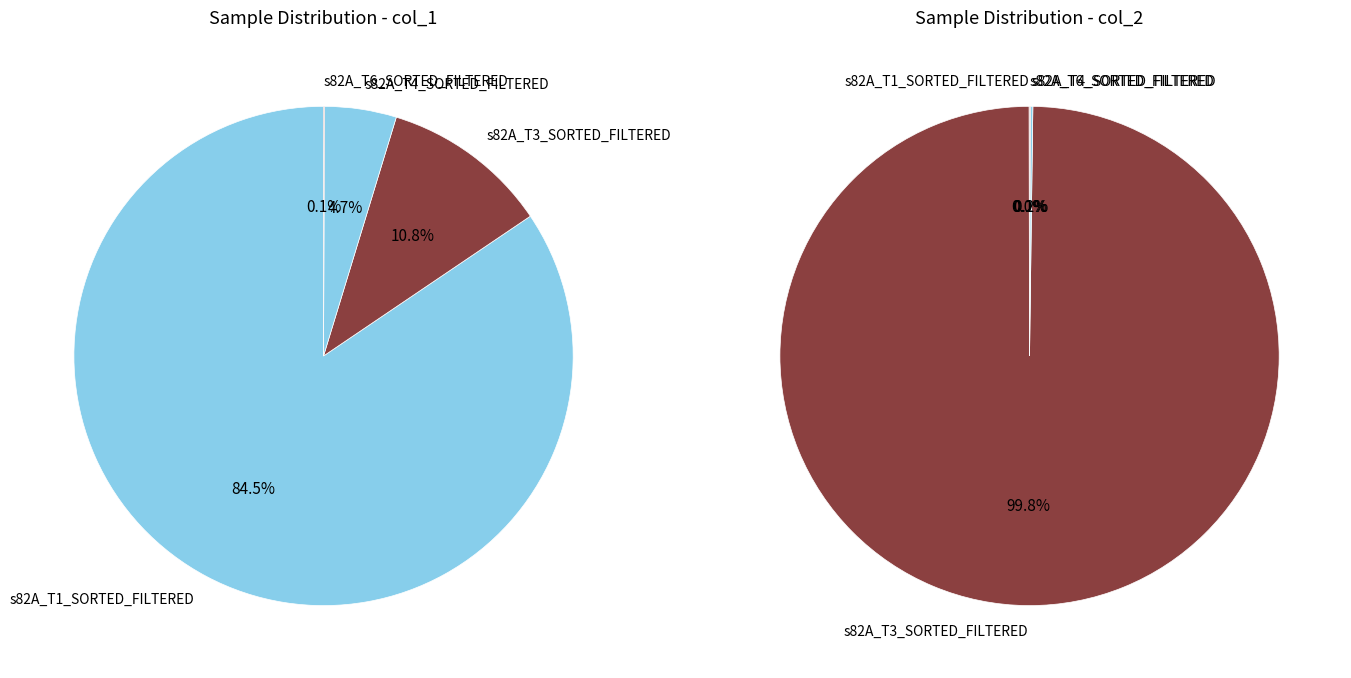

How many segments does this pie chart have?

4